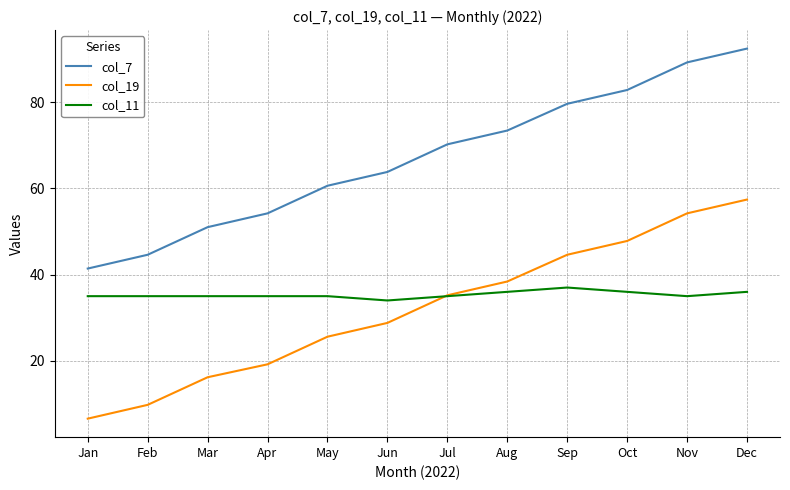

What is the highest value of the col_11 series?

37.0